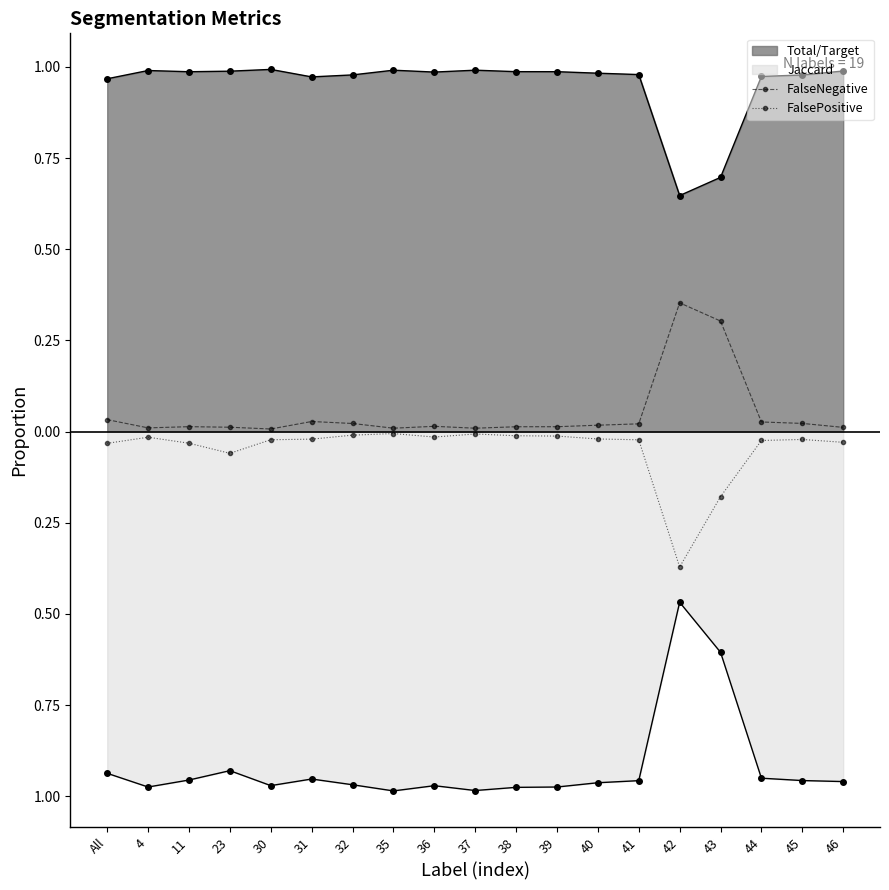

At which category does FalseNegative reach its first local peak?

11